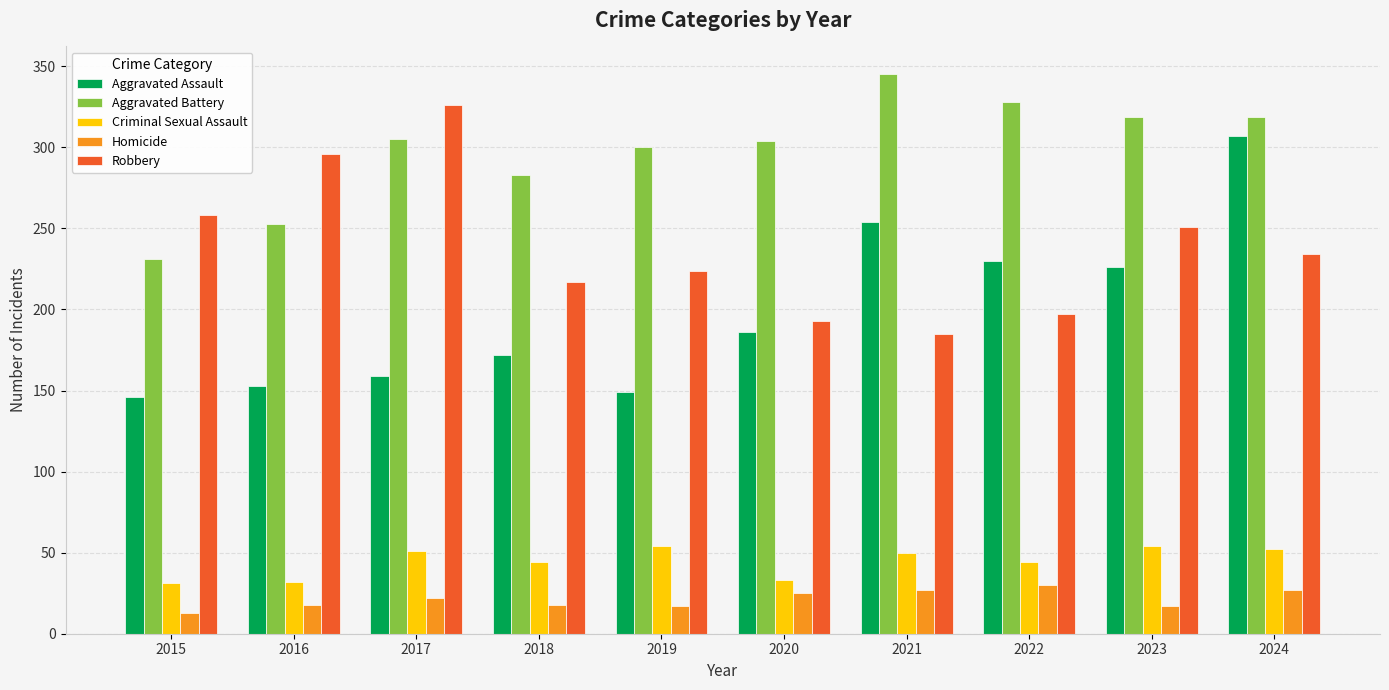

True or false: Criminal Sexual Assault has a value of 75 at 2021.

False